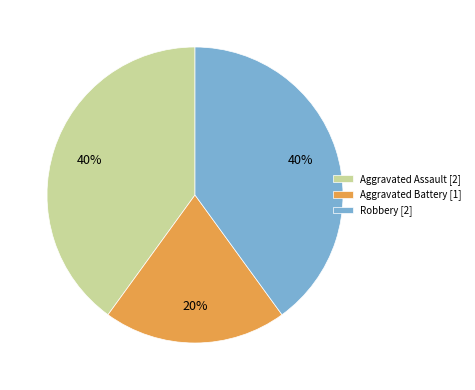

Which slice is the smallest?

Aggravated Battery